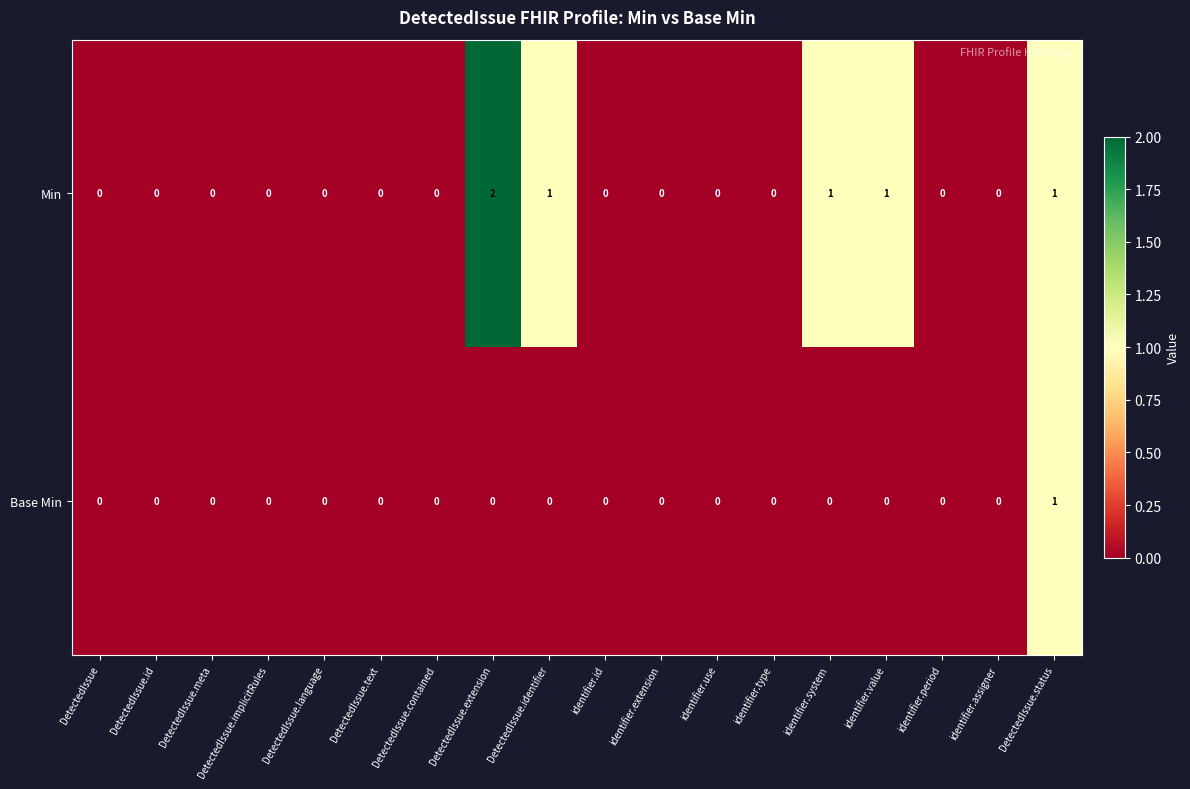

Between identifier.system and identifier.assigner, which series saw the biggest shift?

Min